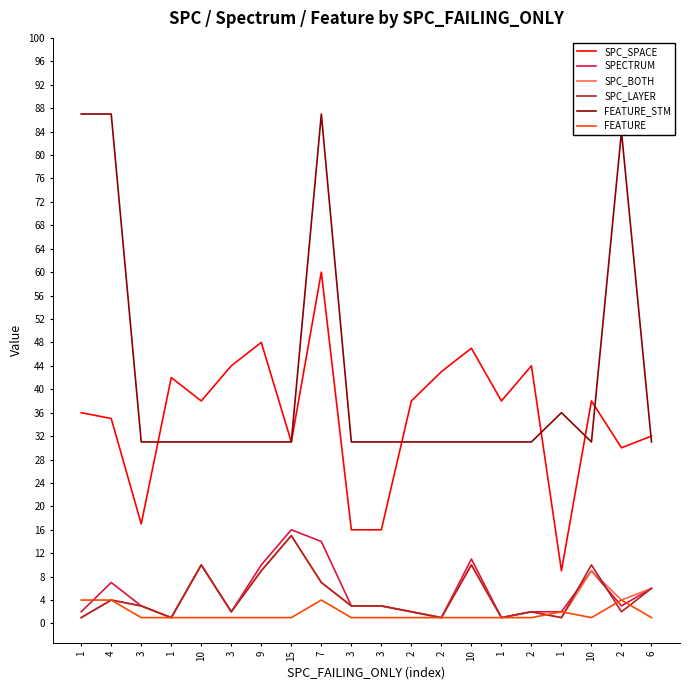

What are all the series names shown in the legend?

SPC_SPACE, SPECTRUM, SPC_BOTH, SPC_LAYER, FEATURE_STM, FEATURE